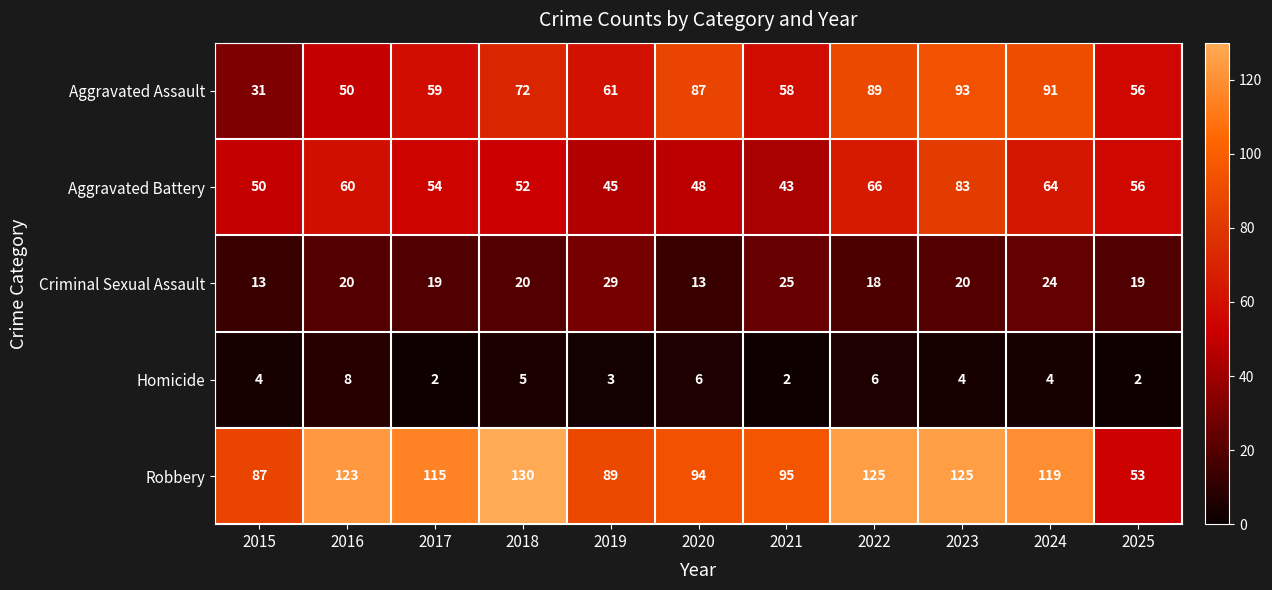

How many Homicide values are between 2 and 6?

10